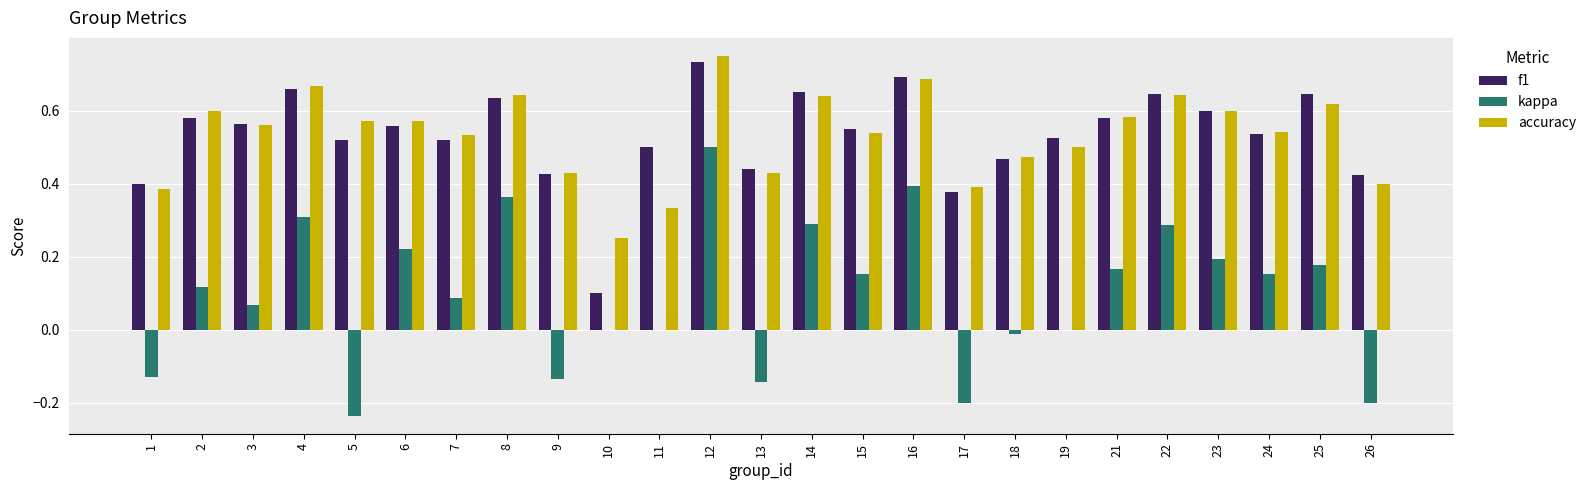

What is the total value across all series at 24?

1.2